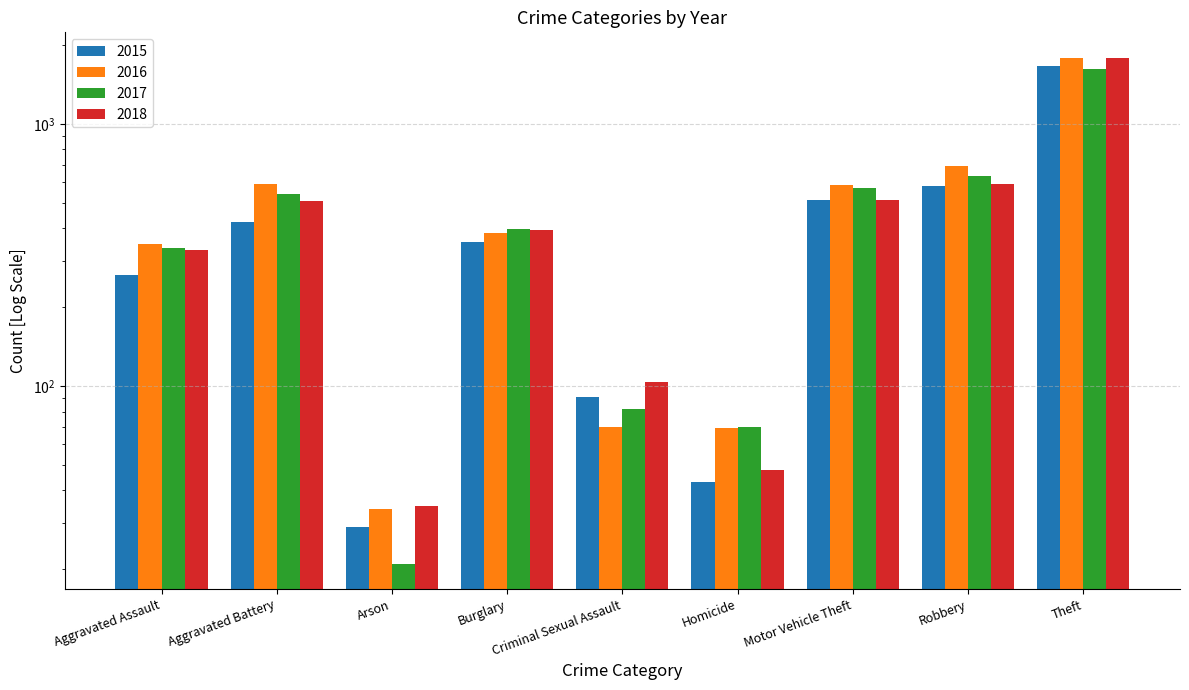

Reading right to left, what are all the values shown in this chart?

2015: 1666	579	511	43	91	356	29	422	266
2016: 1790	690	584	69	70	384	34	592	350
2017: 1623	631	572	70	82	396	21	540	336
2018: 1791	590	512	48	104	393	35	507	330